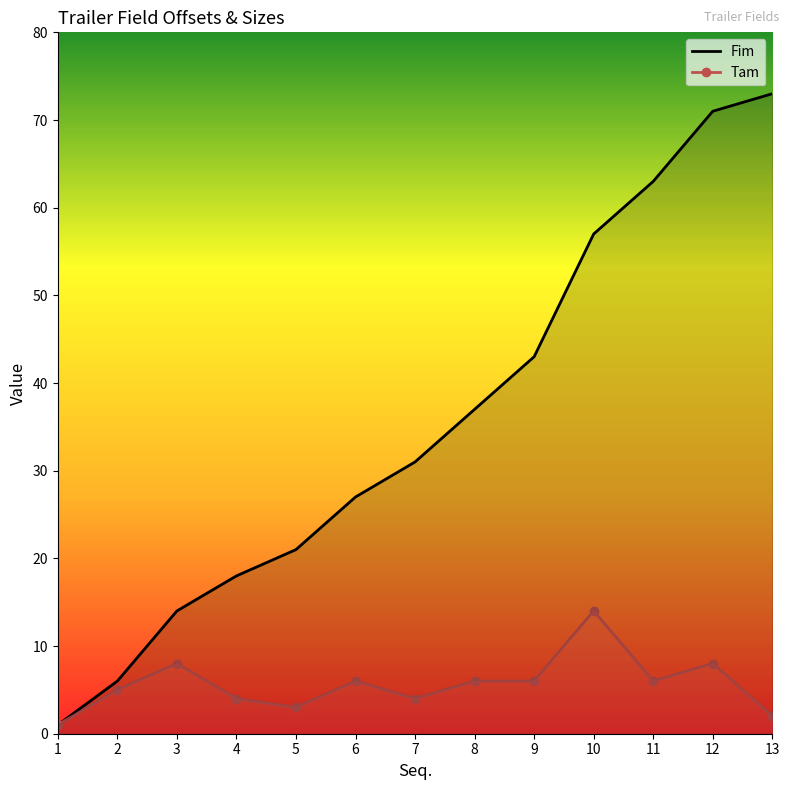

At 6, list the series in order from largest to smallest.

Fim, Tam